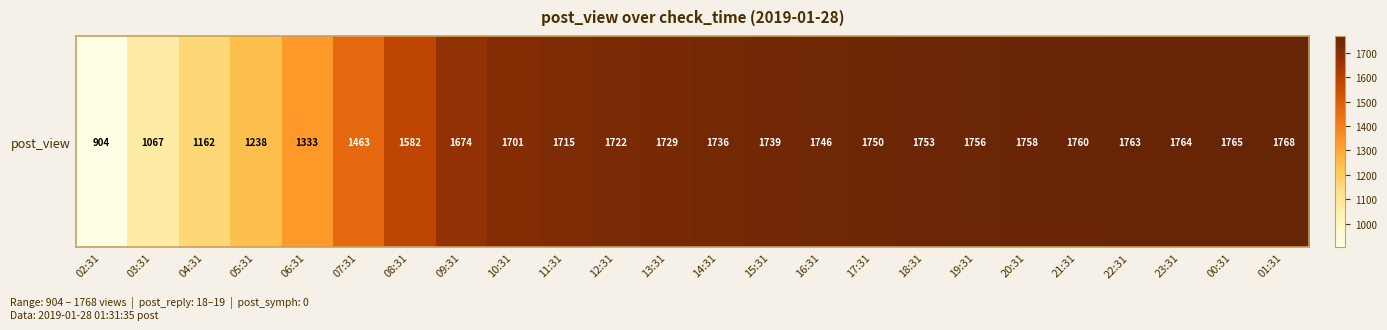

Reading left to right, transcribe all the data shown in this chart.

02:31=904	03:31=1067	04:31=1162	05:31=1238	06:31=1333	07:31=1463	08:31=1582	09:31=1674	10:31=1701	11:31=1715	12:31=1722	13:31=1729	14:31=1736	15:31=1739	16:31=1746	17:31=1750	18:31=1753	19:31=1756	20:31=1758	21:31=1760	22:31=1763	23:31=1764	00:31=1765	01:31=1768